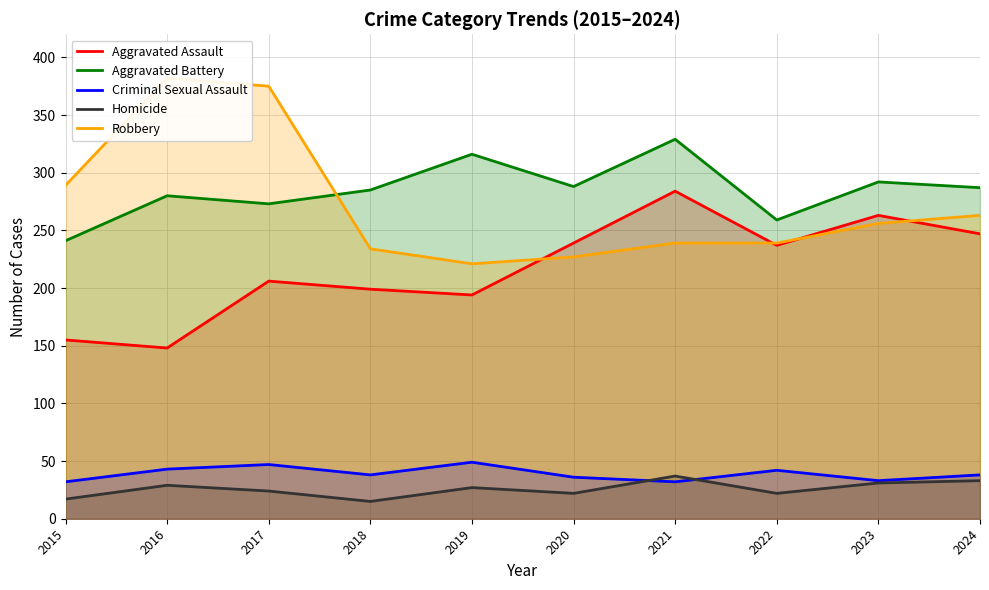

Where is the first local maximum for Criminal Sexual Assault?

2017